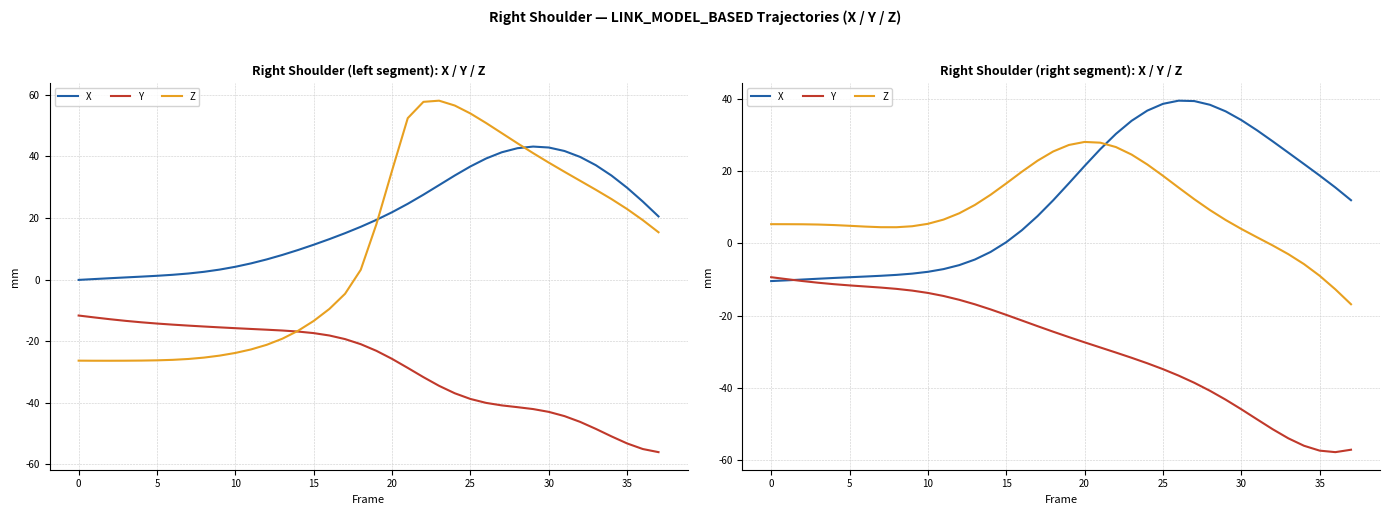

What is the difference between the highest and lowest values at 28?

79.2